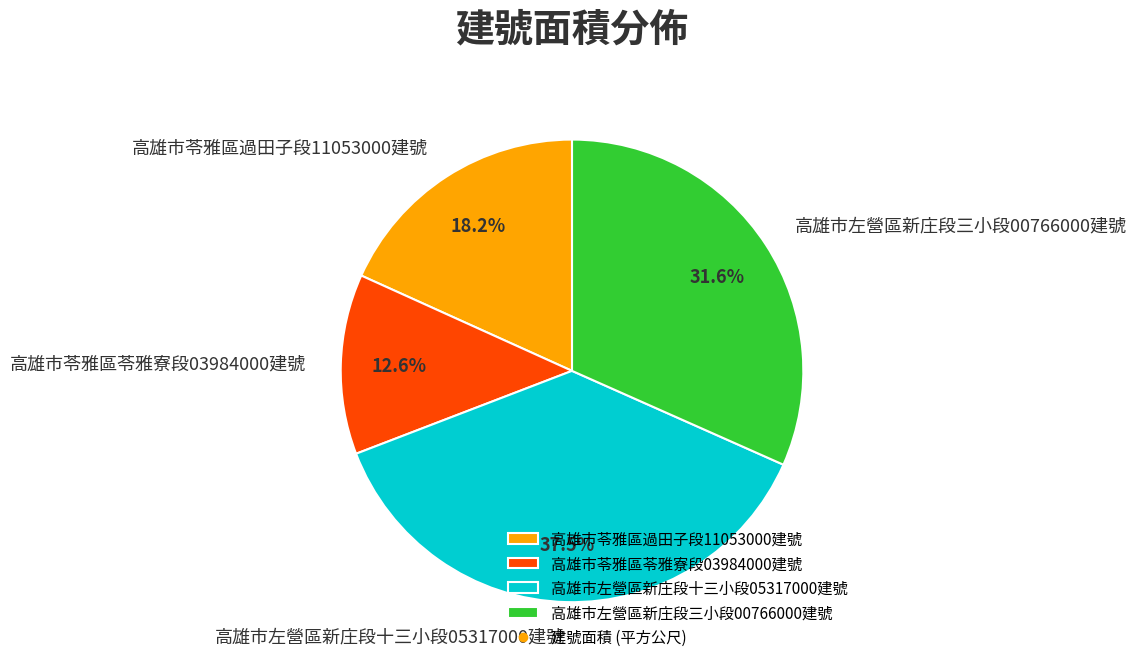

What is the smallest slice in the pie chart?

高雄市苓雅區苓雅寮段03984000建號